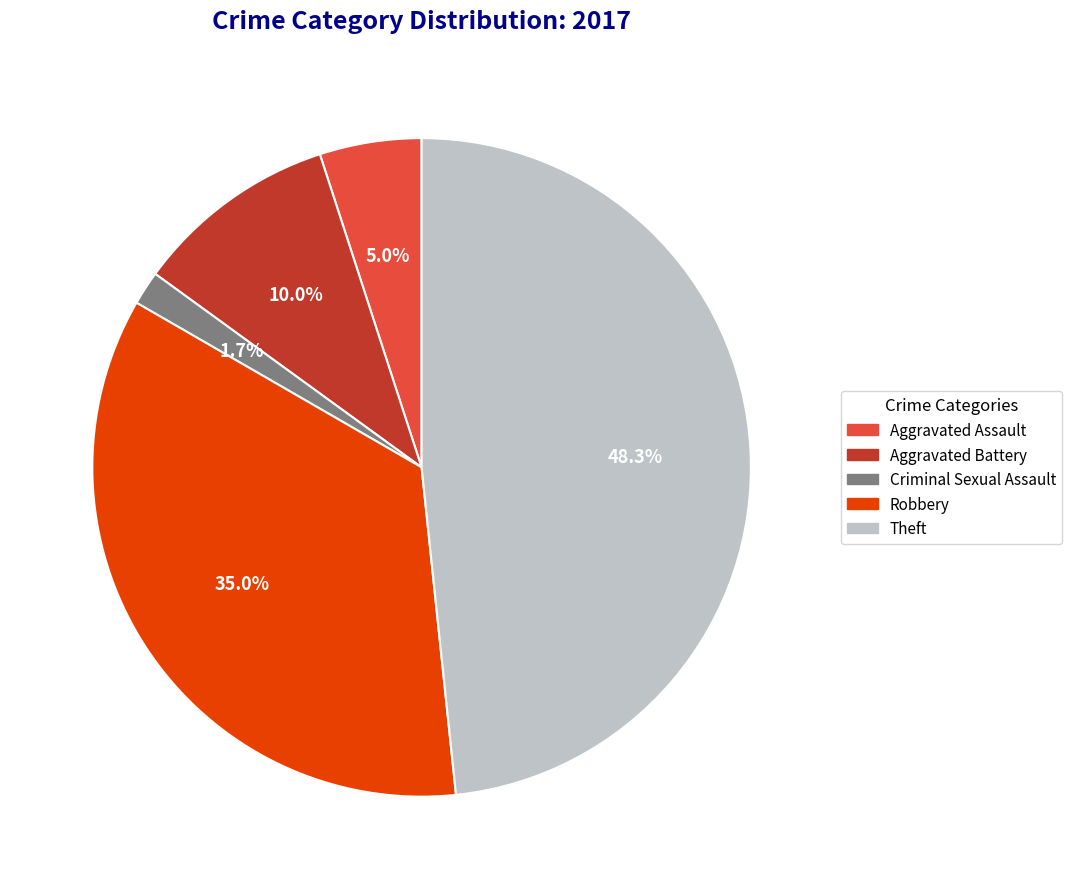

Rank the categories by value from highest to lowest.

Theft, Robbery, Aggravated Battery, Aggravated Assault, Criminal Sexual Assault